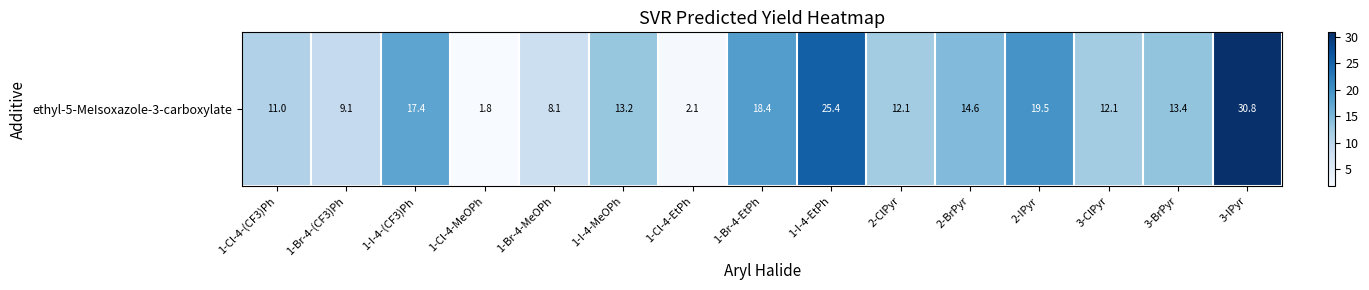

Between 1-Br-4-MeOPh and 1-I-4-(CF3)Ph, which is larger?

1-I-4-(CF3)Ph